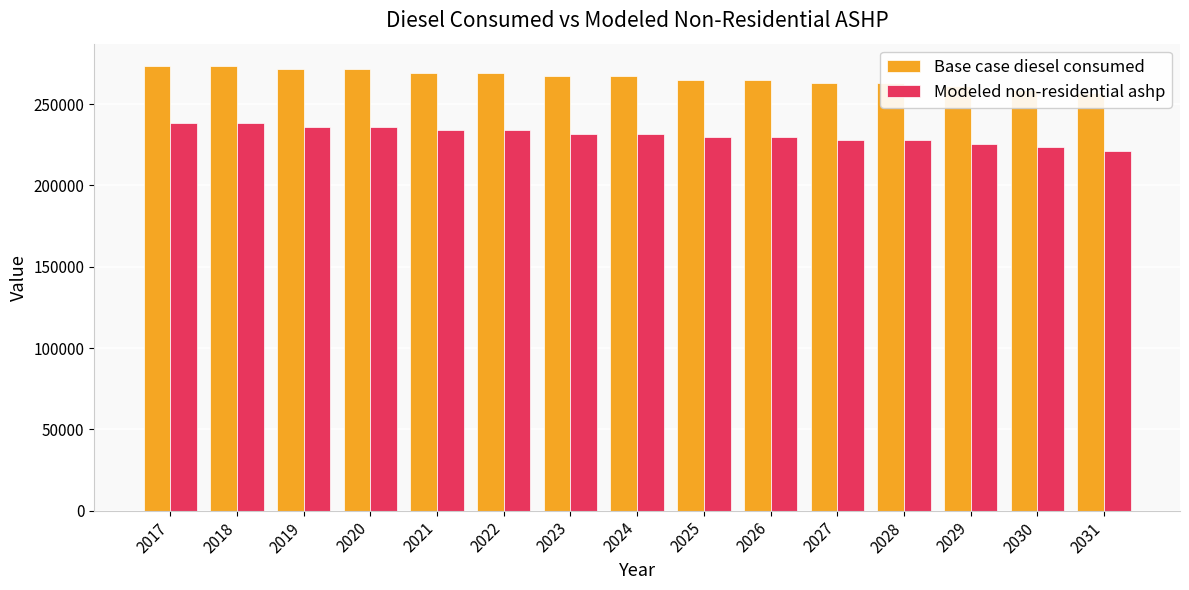

True or false: Base case diesel consumed has a value of 450088.8 at 2020.

False